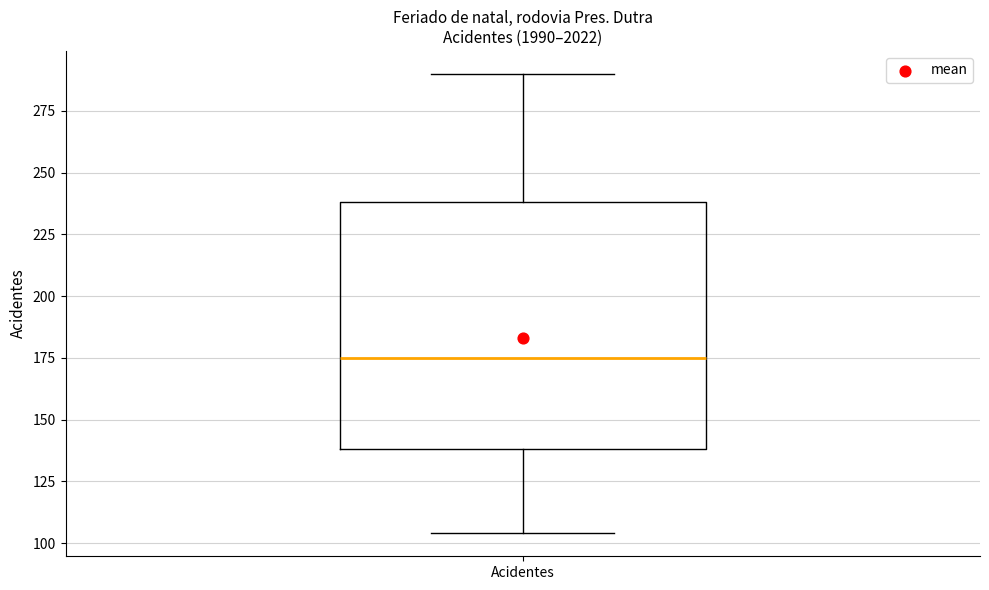

Where does the median line of the box for Acidentes sit on the y-axis? The values are not printed on the chart, so give them approximately, as read against the axis.

175